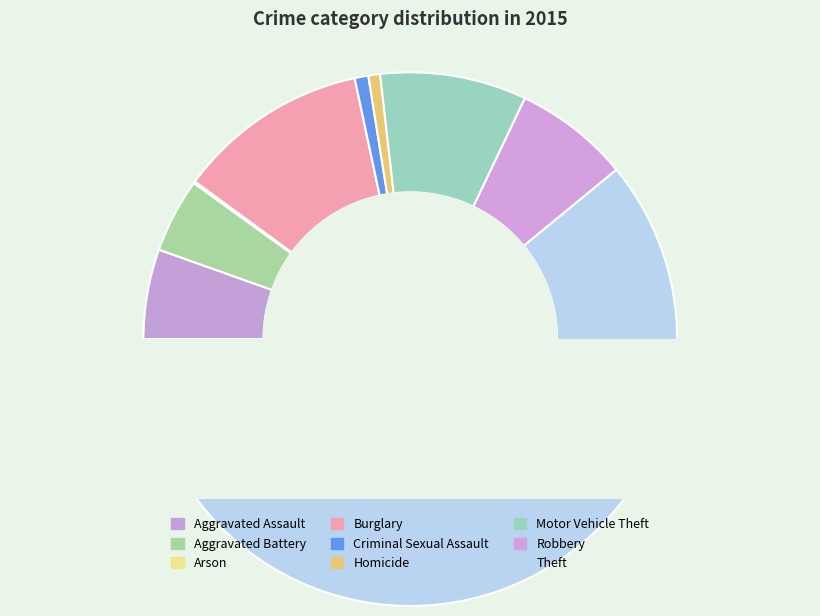

Count the number of slices in the pie.

9